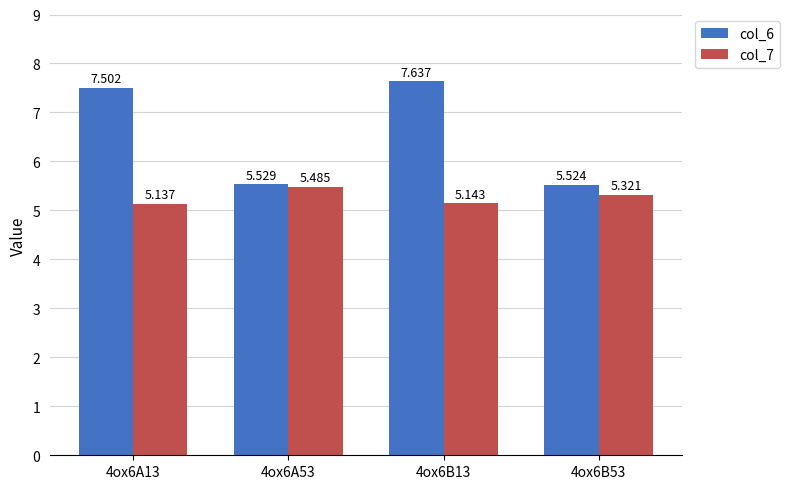

At which category is the sum across all series the highest?

4ox6B13